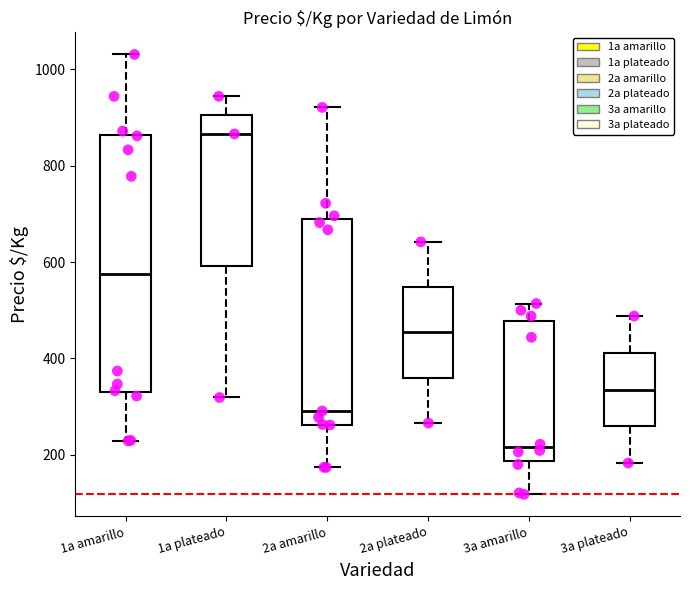

Where is the upper edge of the box for 3a plateado on the y-axis? The values are not printed on the chart, so give them approximately, as read against the axis.

420